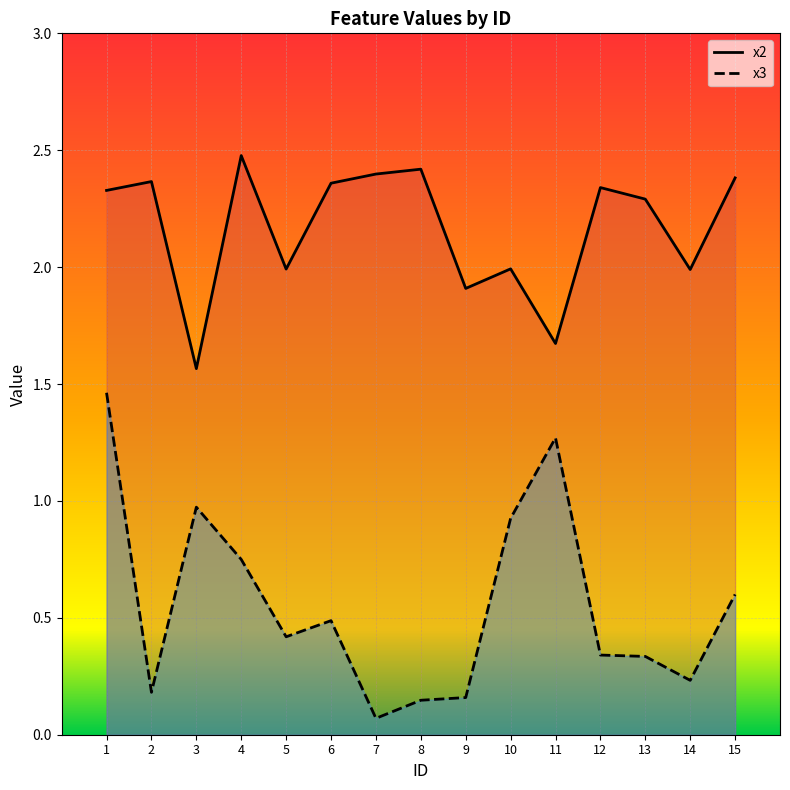

What is the difference between the second highest and second lowest values in the x3 series?

1.1